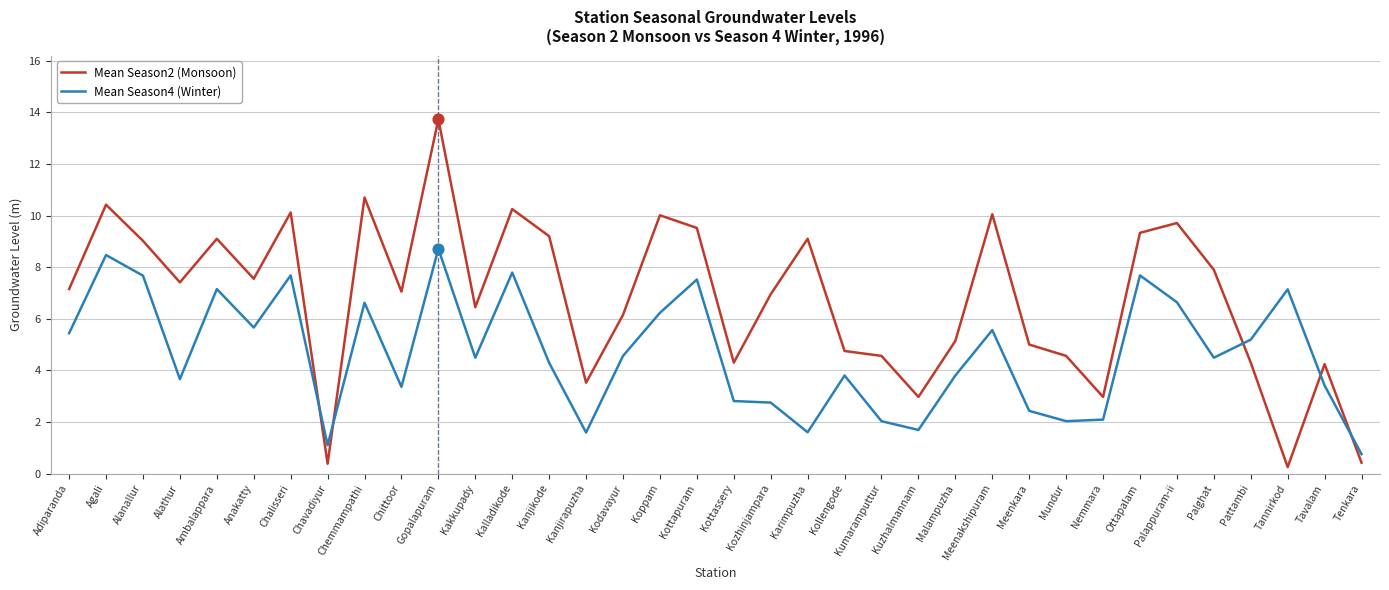

Which series has the widest spread of values?

Mean Season2 (Monsoon)